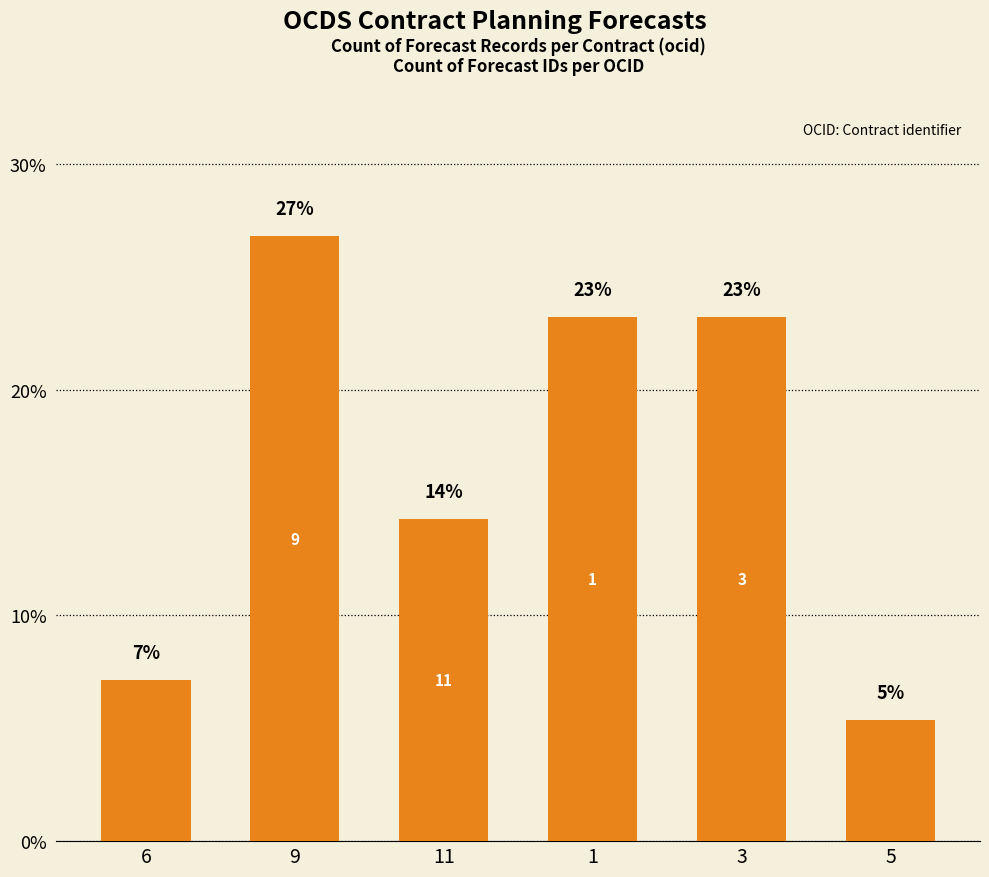

At which category does the chart reach its minimum across all series?

5